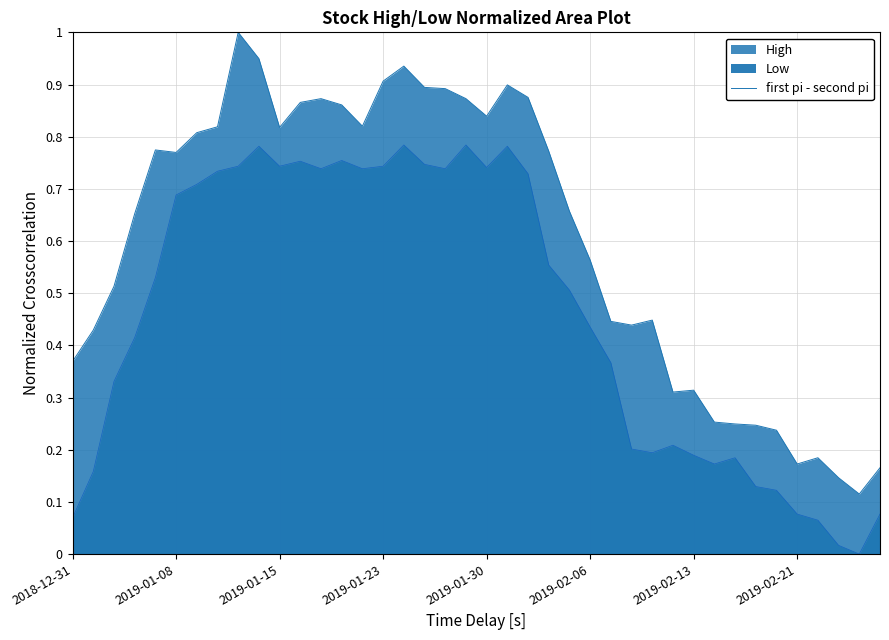

How many lines are shown in the chart?

1